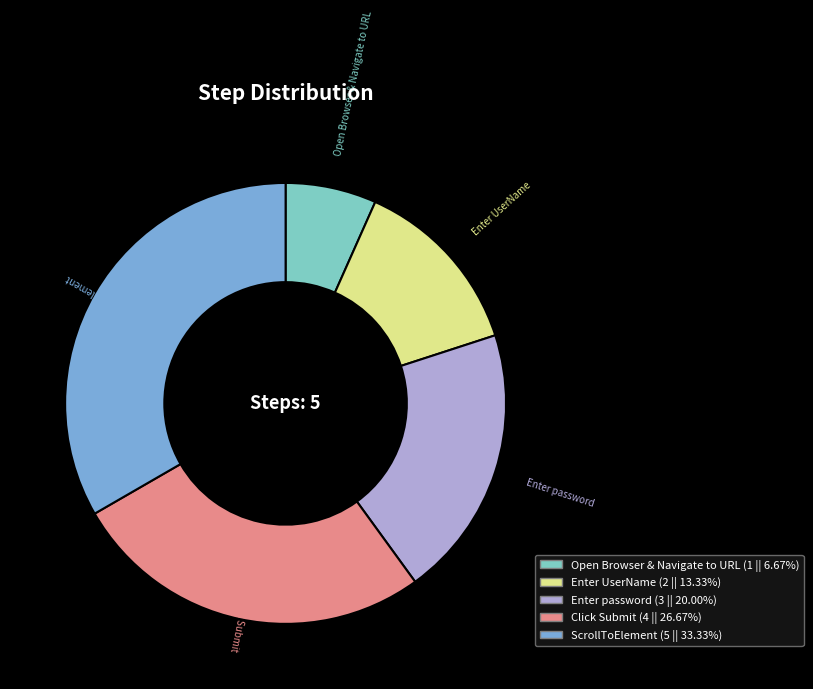

How many slices are in this pie chart?

5